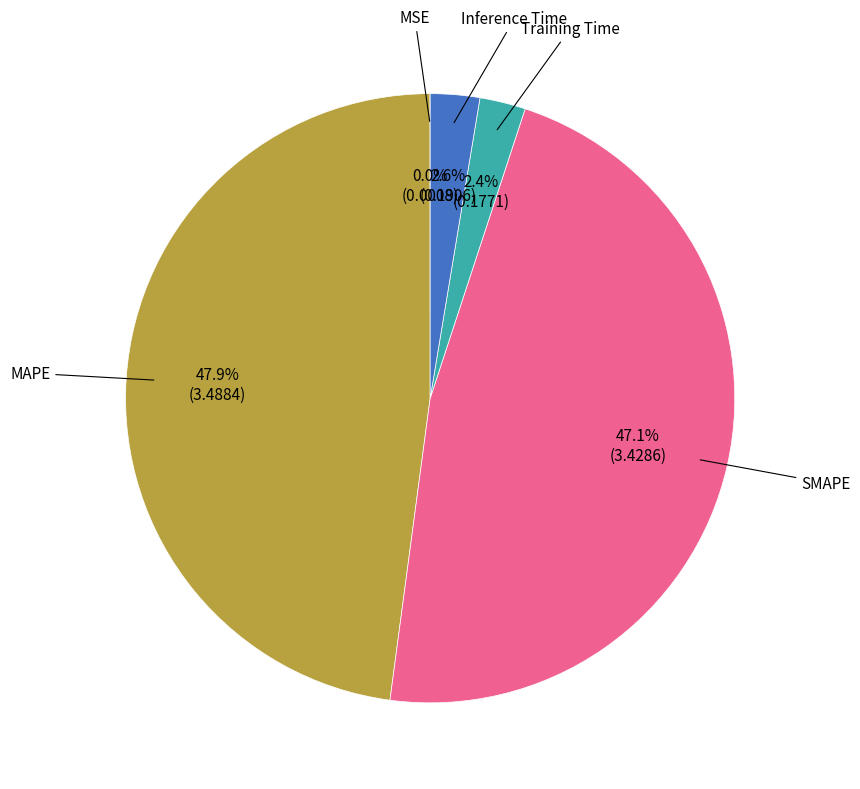

Is there any slice that represents more than half of the pie?

No